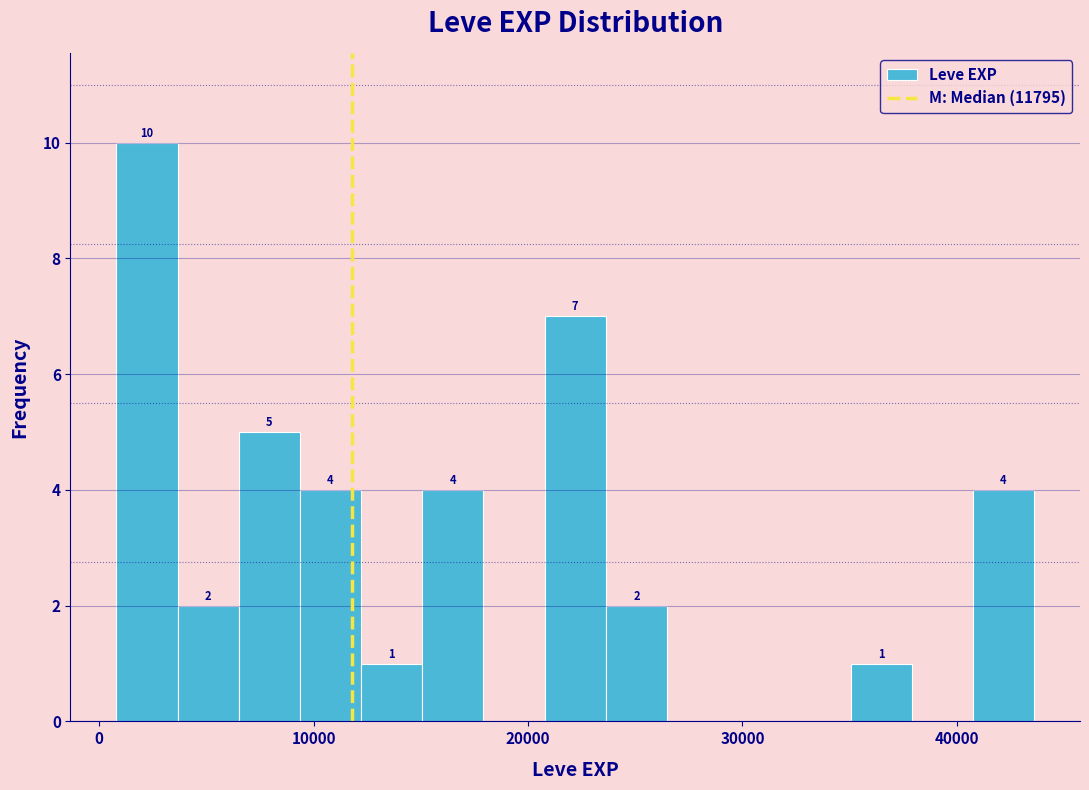

Read against the x-axis, roughly where is the centre of the tallest bar?

2000